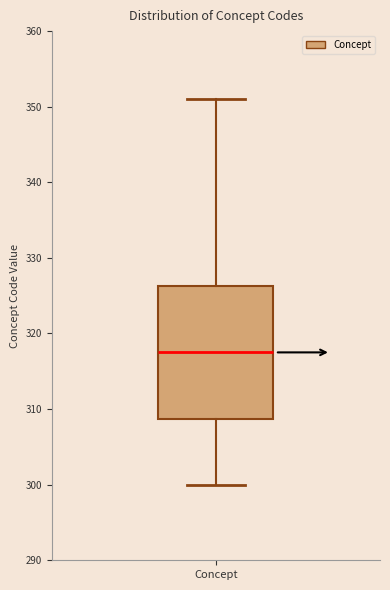

Where is the lower edge of the box for Concept on the y-axis? The values are not printed on the chart, so give them approximately, as read against the axis.

309